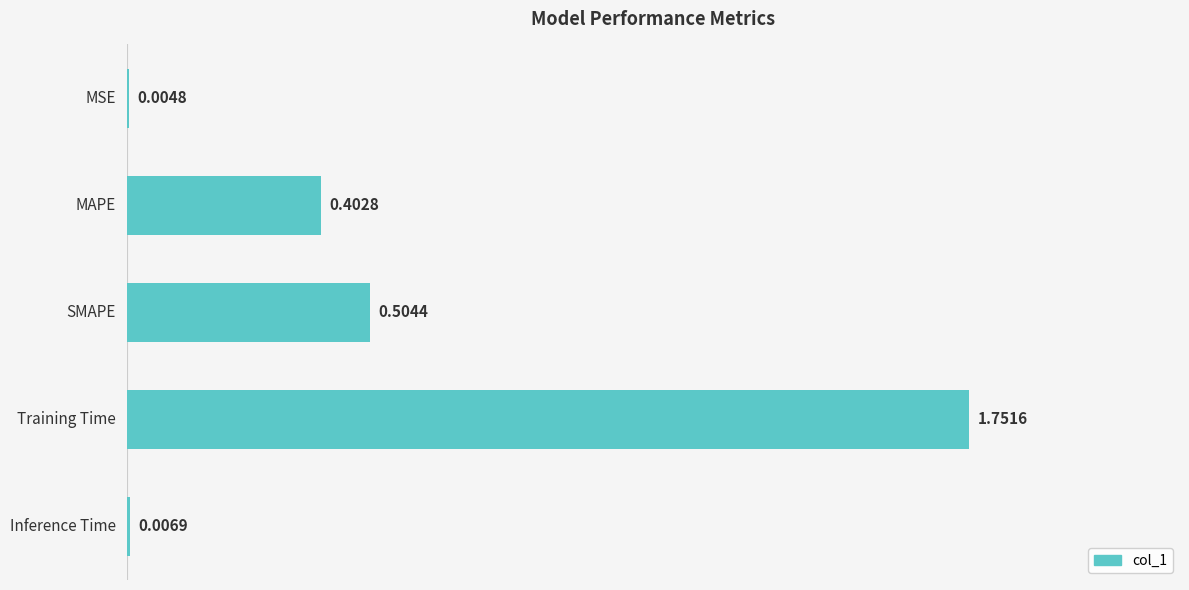

How many categories are shown in the chart?

5